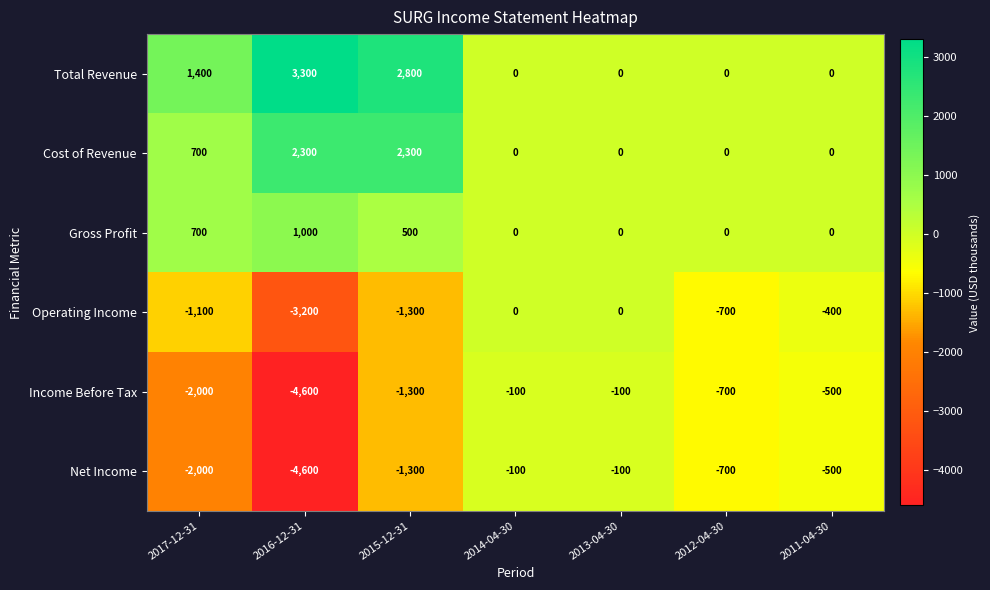

What is the difference between the second highest and minimum values in the Cost of Revenue series?

2300